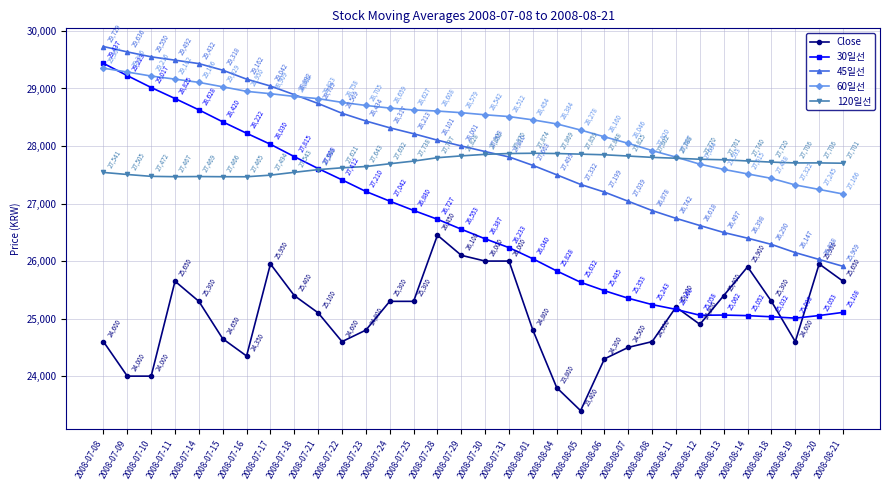

Is the value of Close at 2008-07-18 greater than the value of 30일선 at 2008-07-31?

No